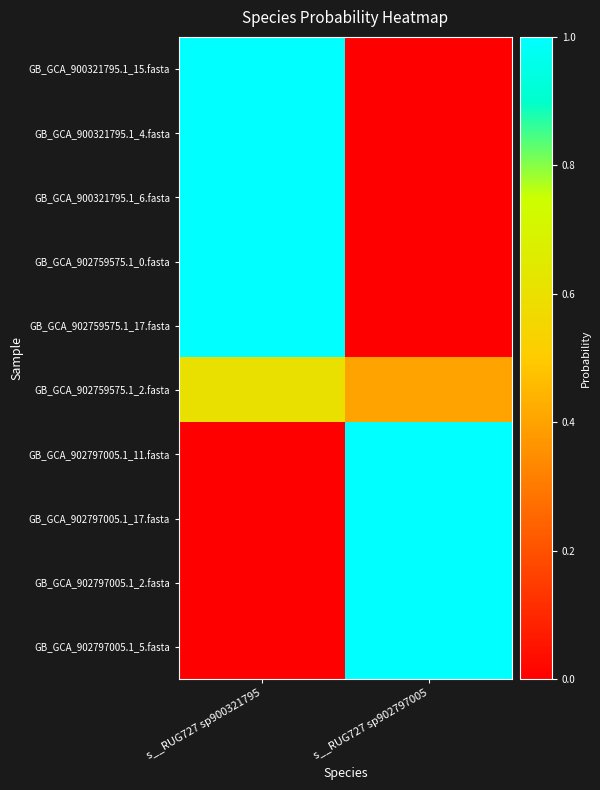

Between s__RUG727 sp900321795 and s__RUG727 sp902797005, which series saw the biggest shift?

GB_GCA_902797005.1_11.fasta